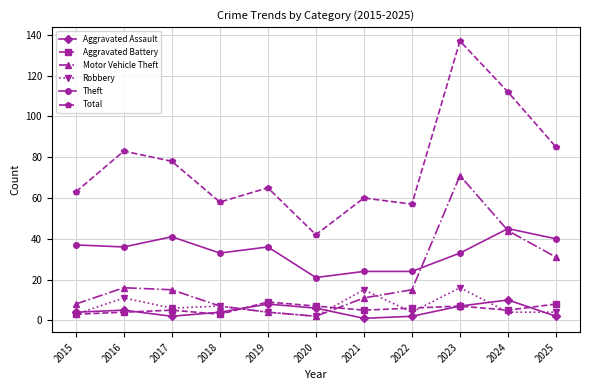

What is the total value across all series at 2020?

80